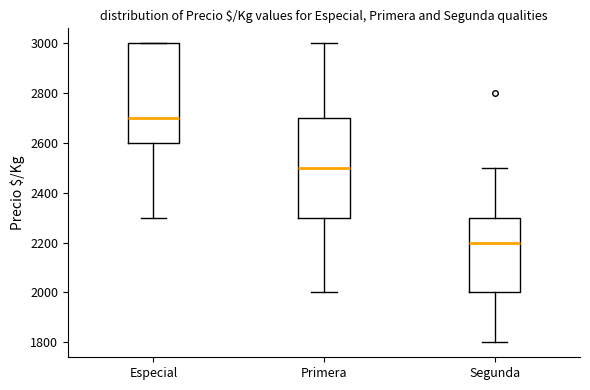

Where is the lower edge of the box for Segunda on the y-axis? The values are not printed on the chart, so give them approximately, as read against the axis.

2000